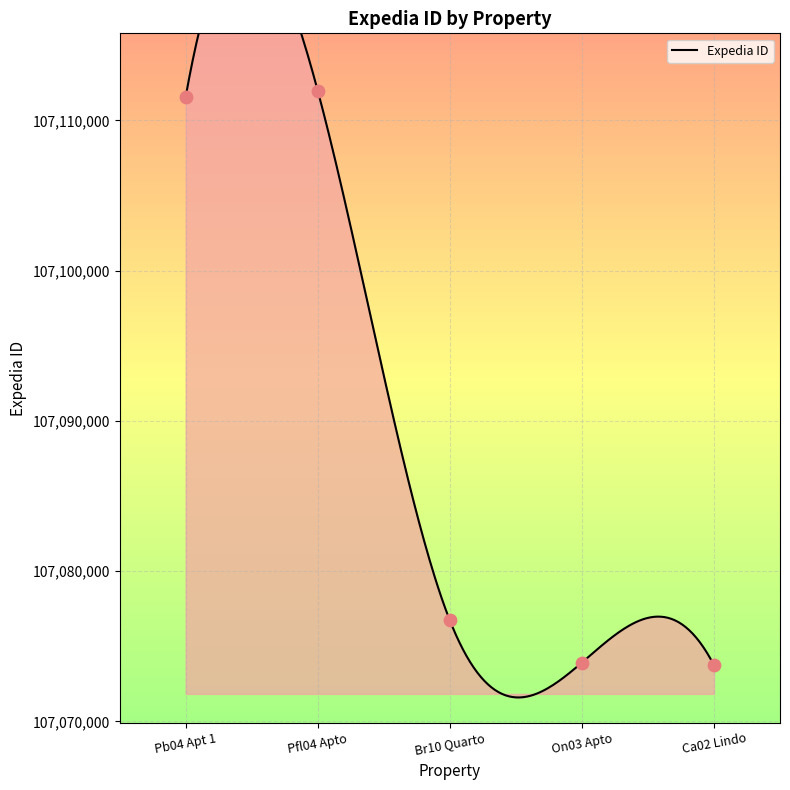

What is the change in value from Pfl04 Apto to On03 Apto?

-38058